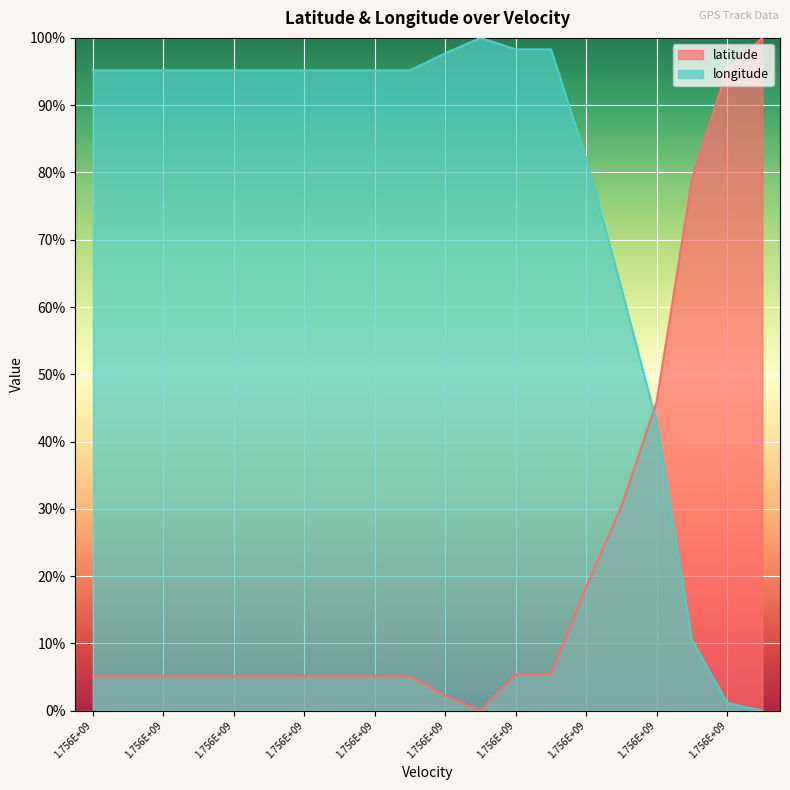

True or false: longitude and latitude intersect in this chart.

True